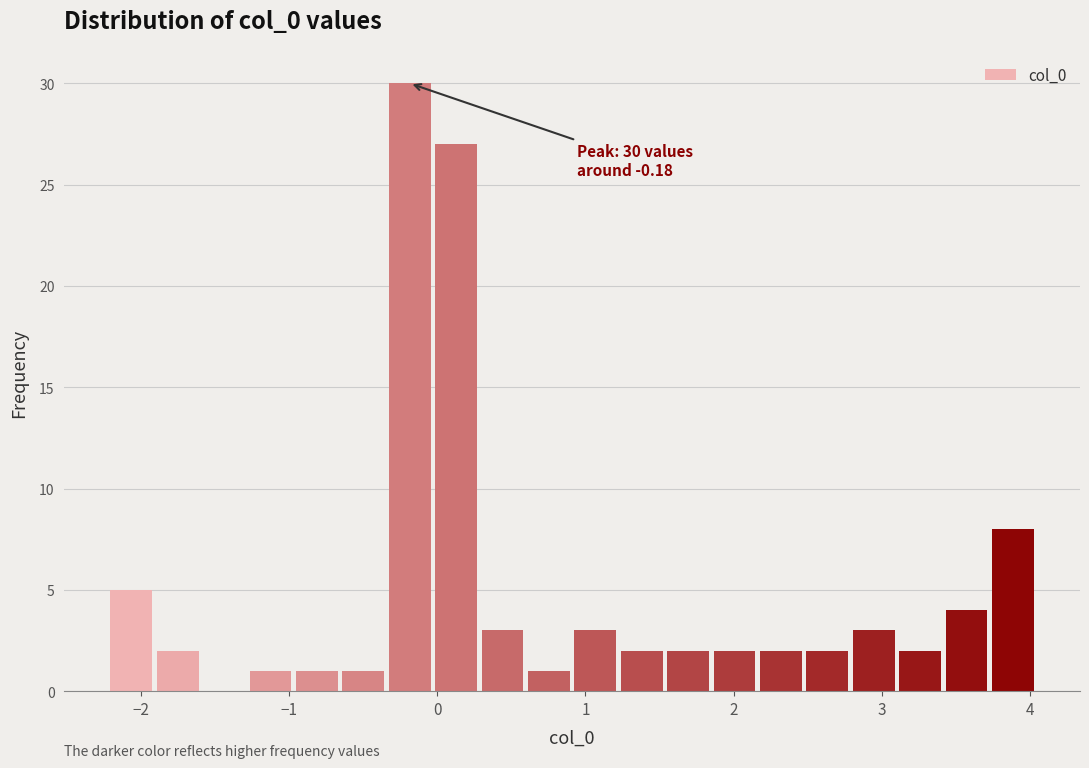

Around what value on the x-axis is the tallest bar? Give the approximate position of its centre, as read against the axis.

-0.2